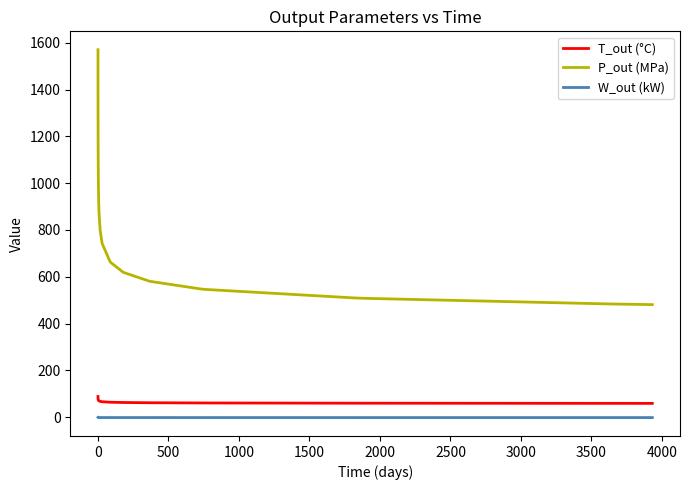

True or false: T_out (°C) and W_out (kW) intersect in this chart.

False